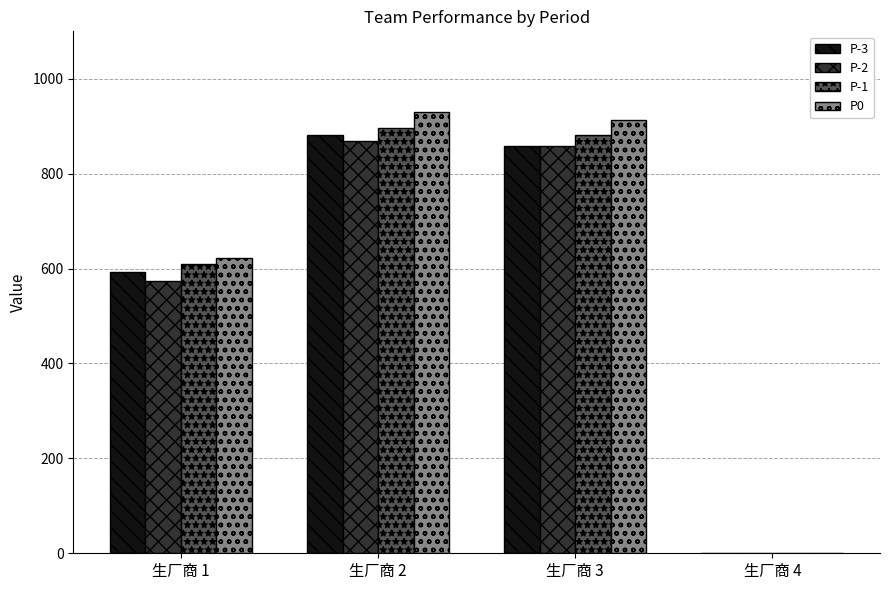

What is the average value of the P0 series?

616